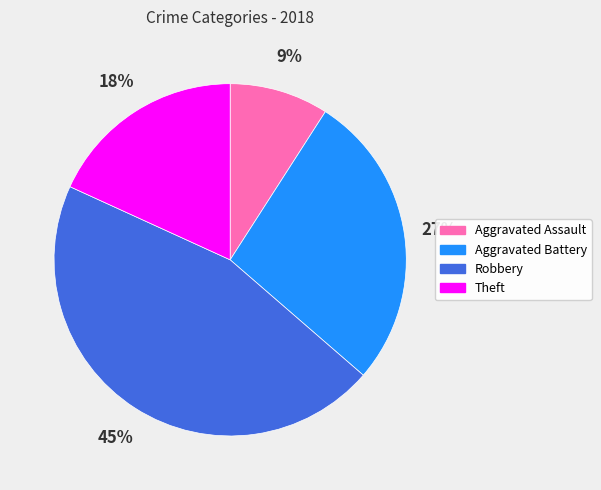

To the nearest percent, what is the combined percentage of Theft and Robbery?

64%